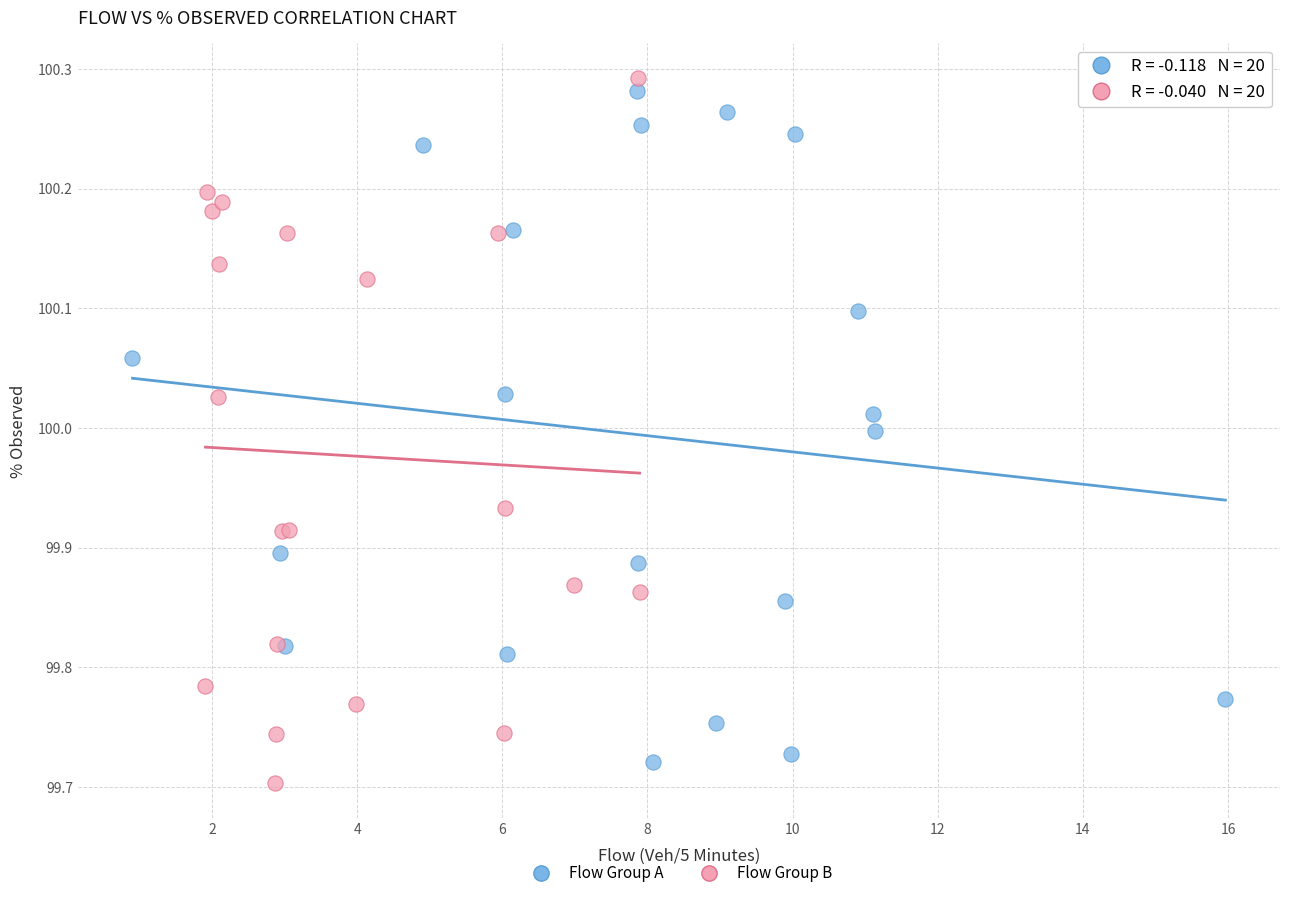

Which series has the largest Y range (max minus min)?

Flow Group B